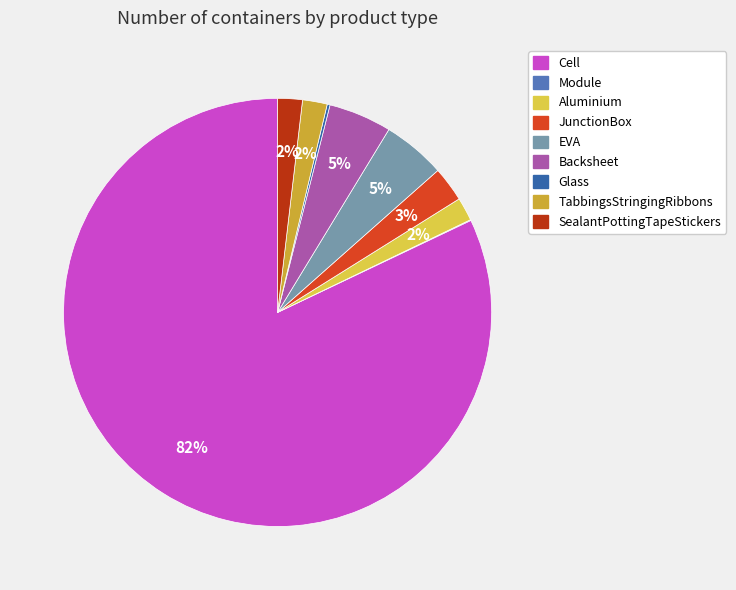

Does any single category account for the majority?

Yes